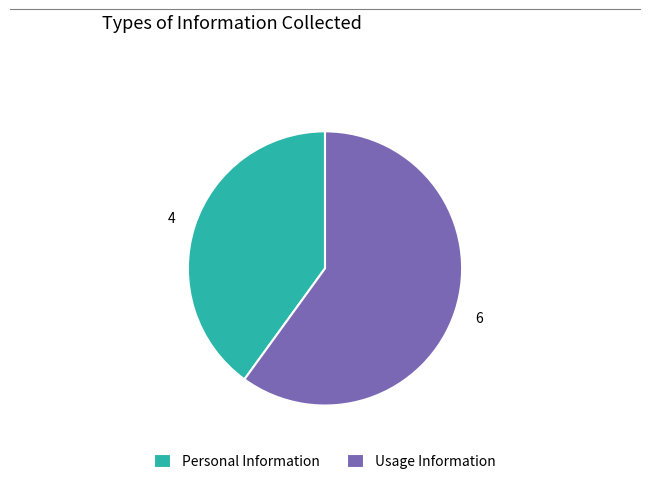

Is the sum of Personal Information and Usage Information greater than half?

Yes